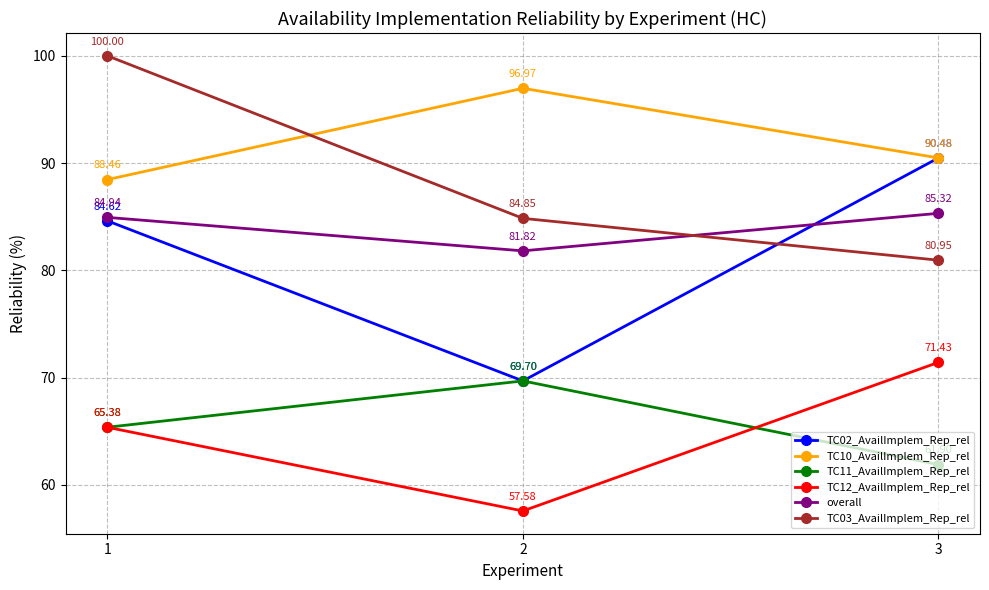

List the labels in order of overall value, largest first.

3, 1, 2